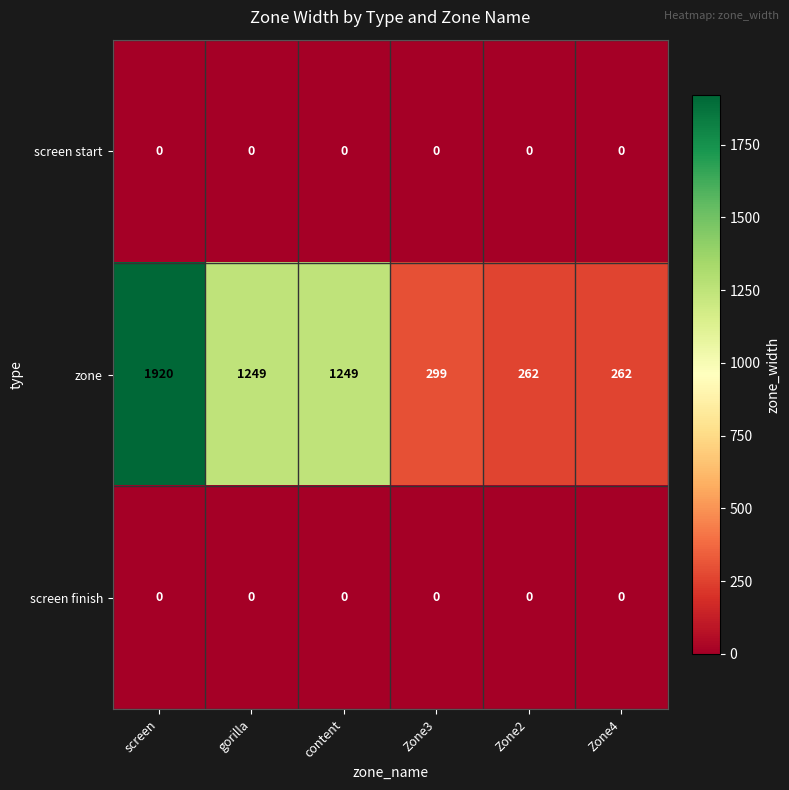

What is the total value across all series at screen?

1920